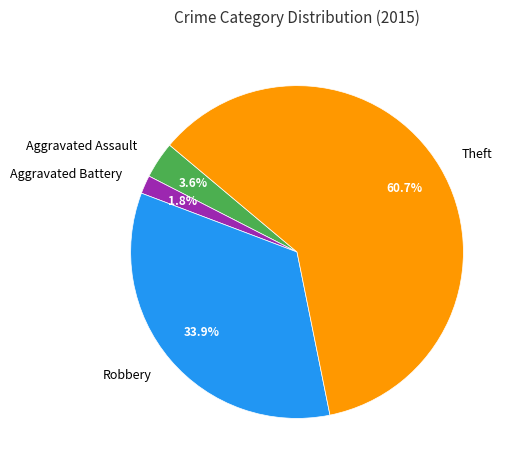

What is the total percentage of Aggravated Assault and Aggravated Battery?

5.4%